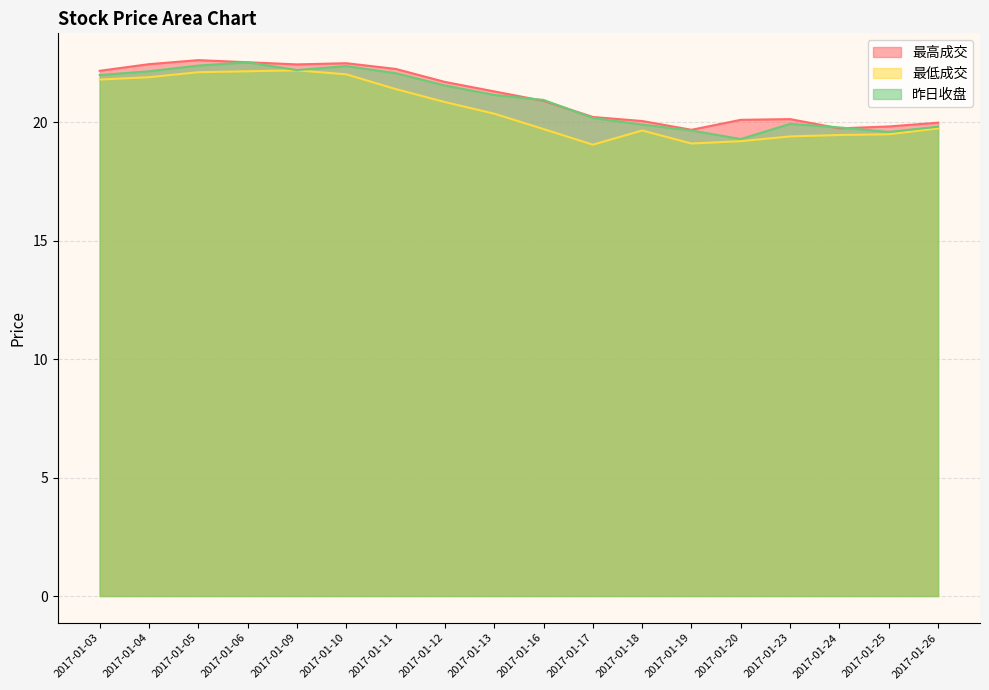

In 最低成交, how many points are lower than both neighbors (excluding endpoints)?

2